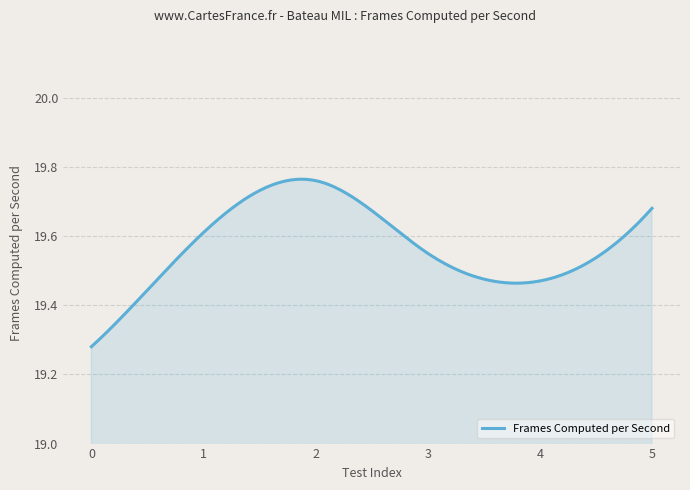

Does the chart display data point markers on the line(s)?

No